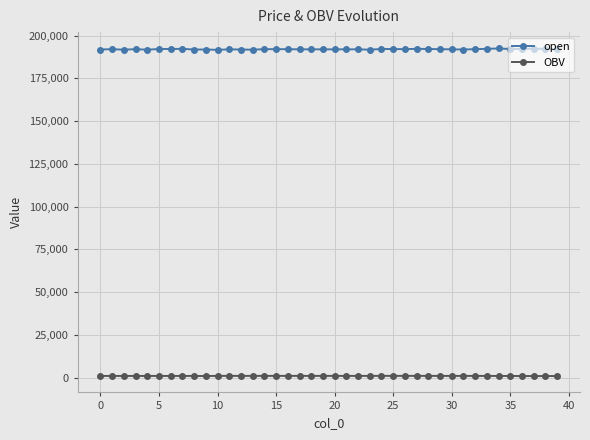

What is the difference between the maximum and minimum values in the open series?

800.0